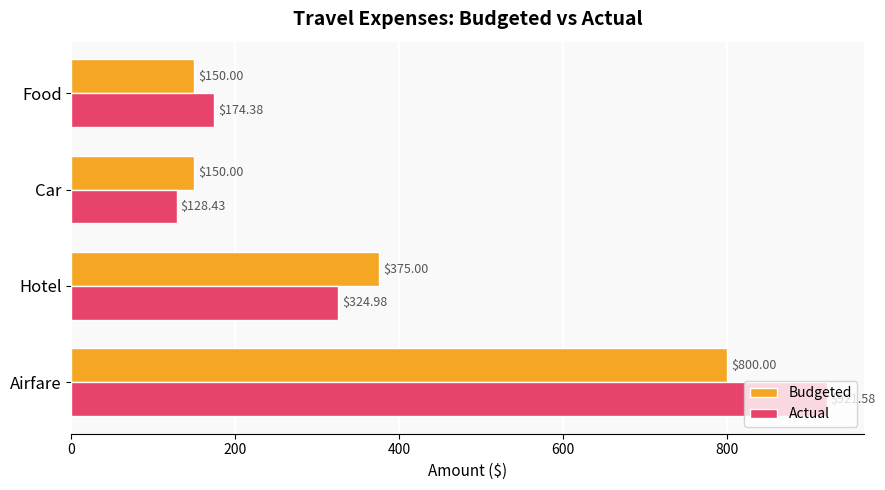

Which series has the widest spread of values?

Actual